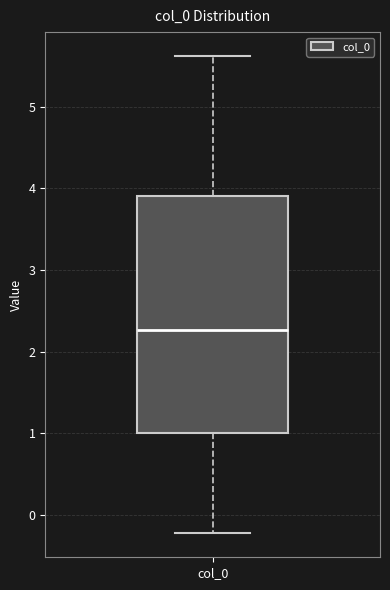

Transcribe this box plot: give where the median line is, the range the box spans, and where the two whiskers end, as read against the y-axis. The values are not printed on the chart, so give them approximately, as read against the axis.

median 2.3, box 1.0 to 3.9, whiskers -0.2 to 5.6